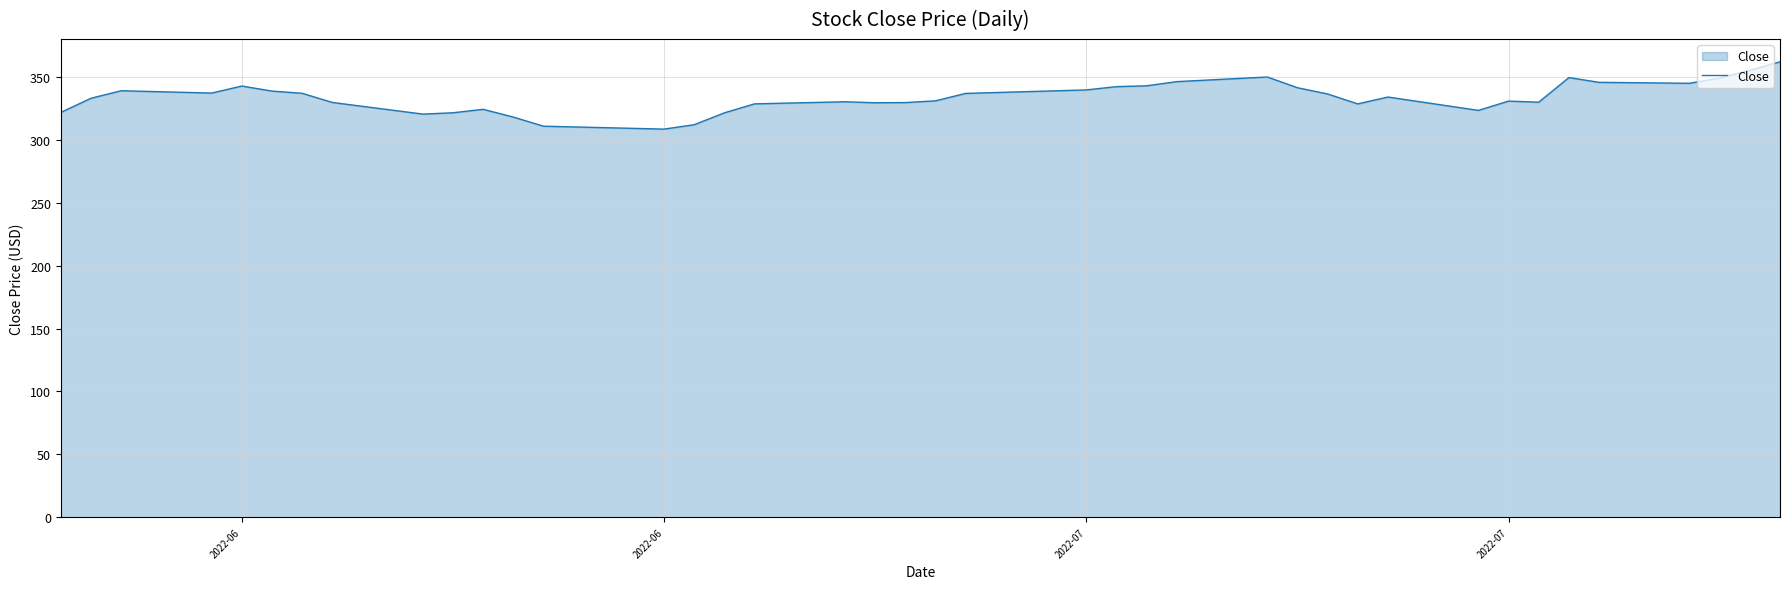

What is the maximum value shown in the chart?

362.0